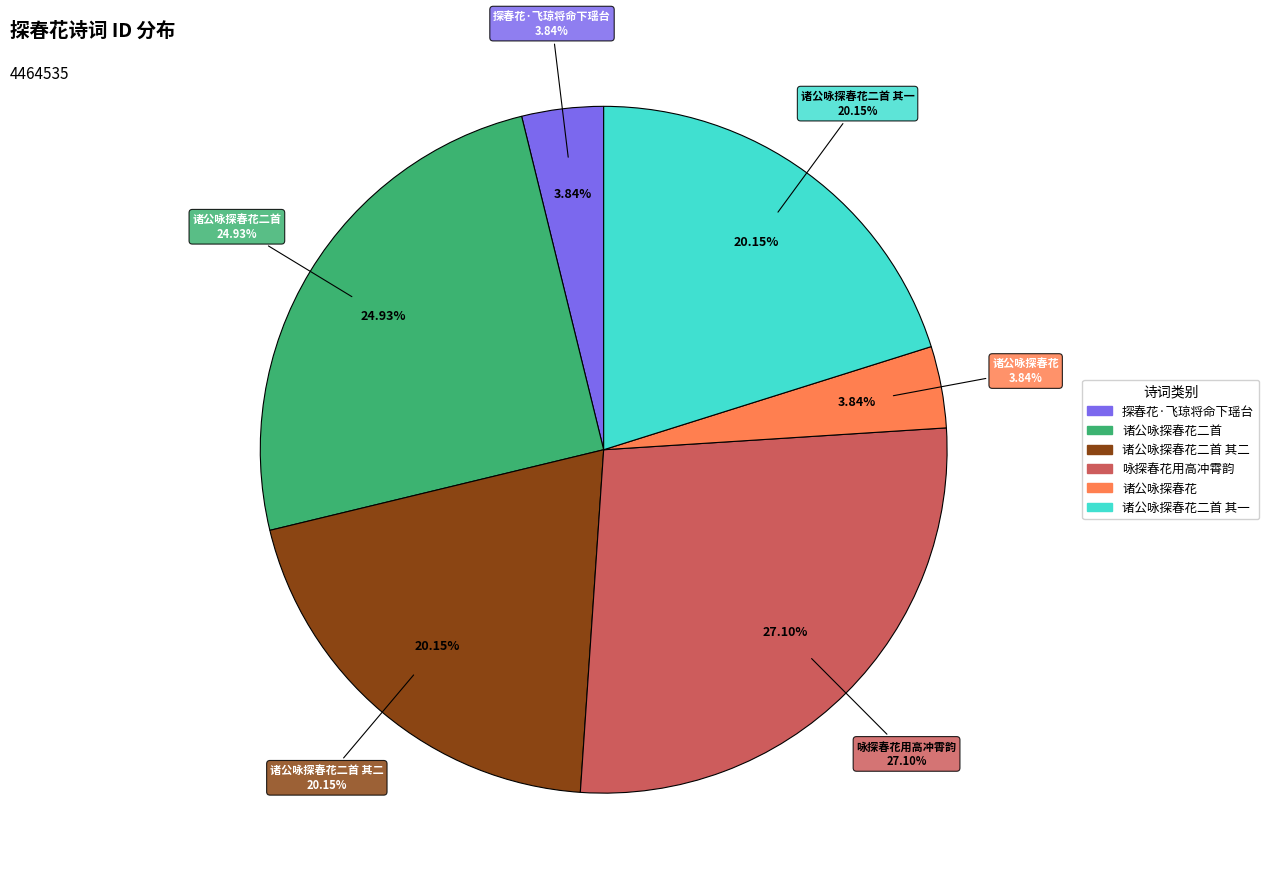

Count the number of slices in the pie.

6